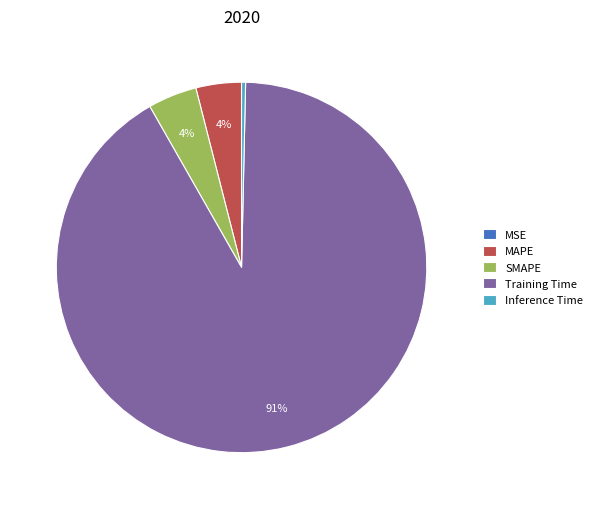

To the nearest percent, what percentage of the pie is SMAPE?

4%